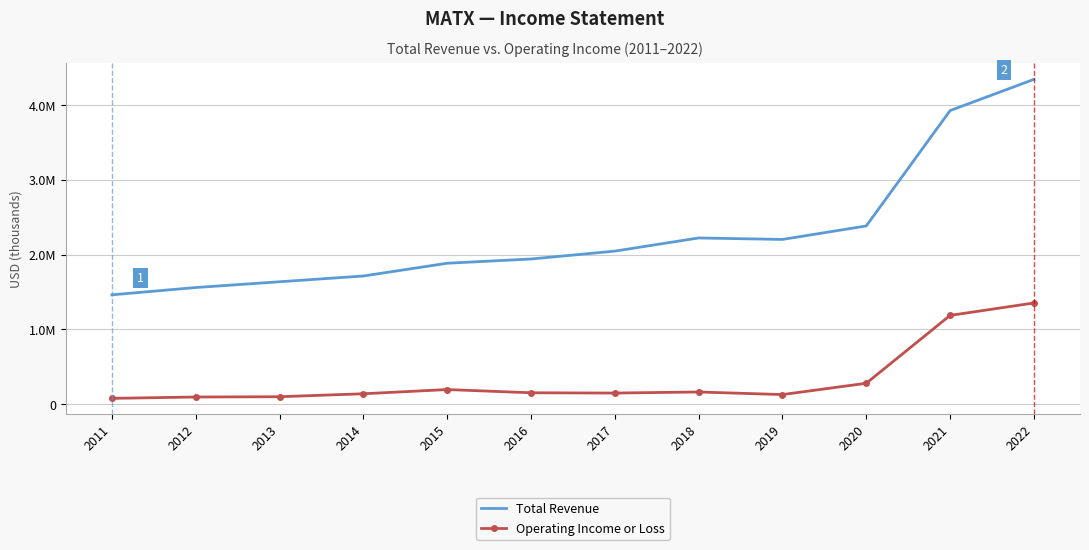

Rank the series by their maximum value, from highest to lowest.

Total Revenue, Operating Income or Loss